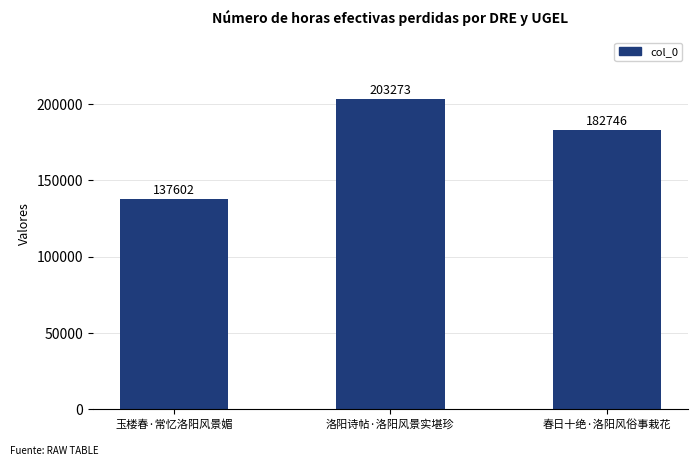

Does the chart contain any negative values?

No